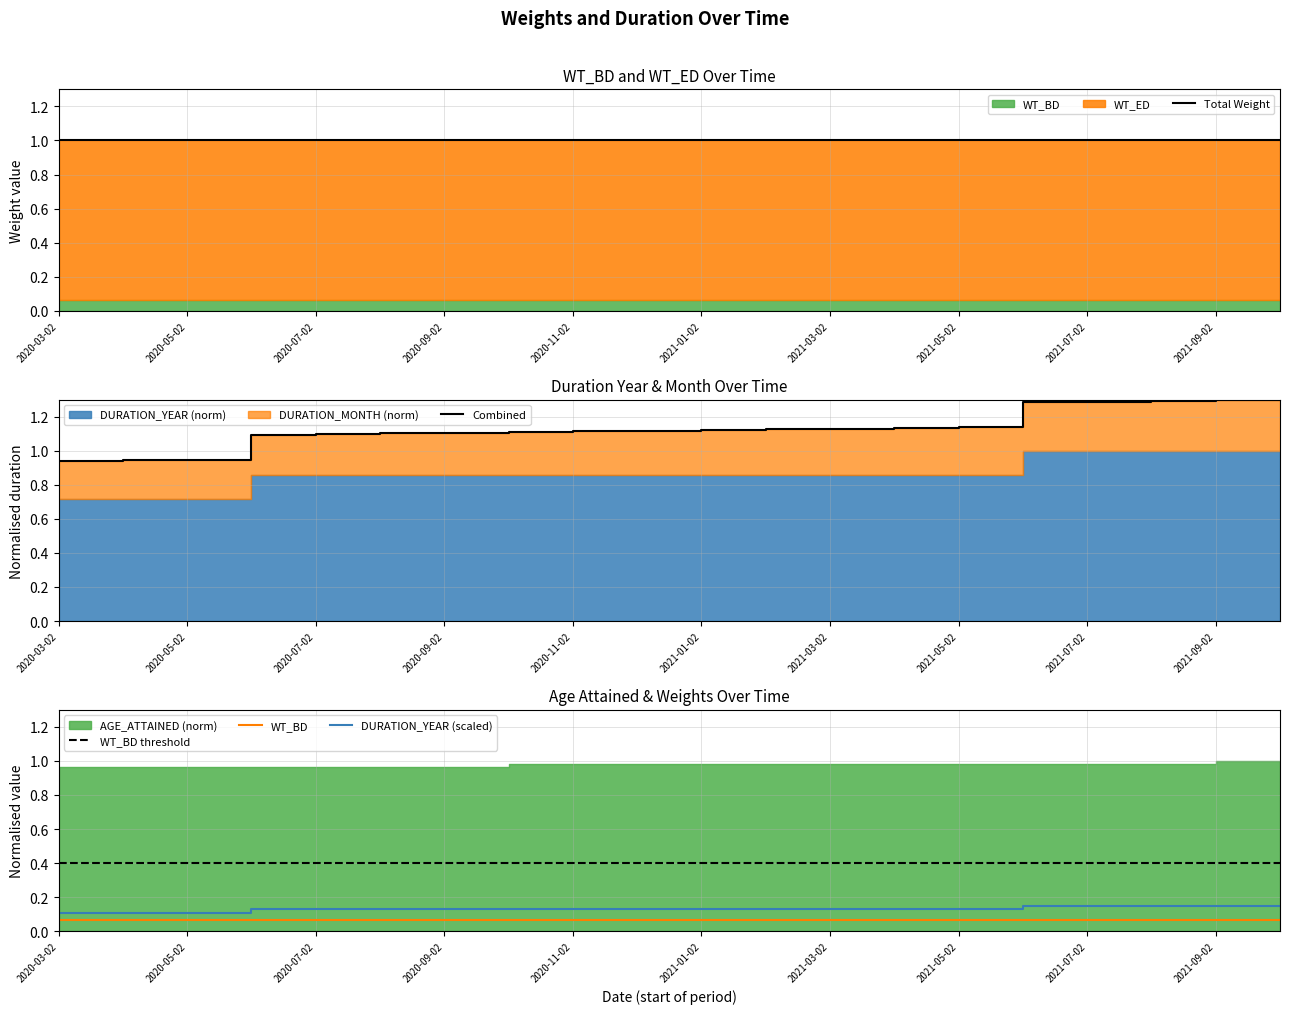

Which series has the widest spread of values?

Combined